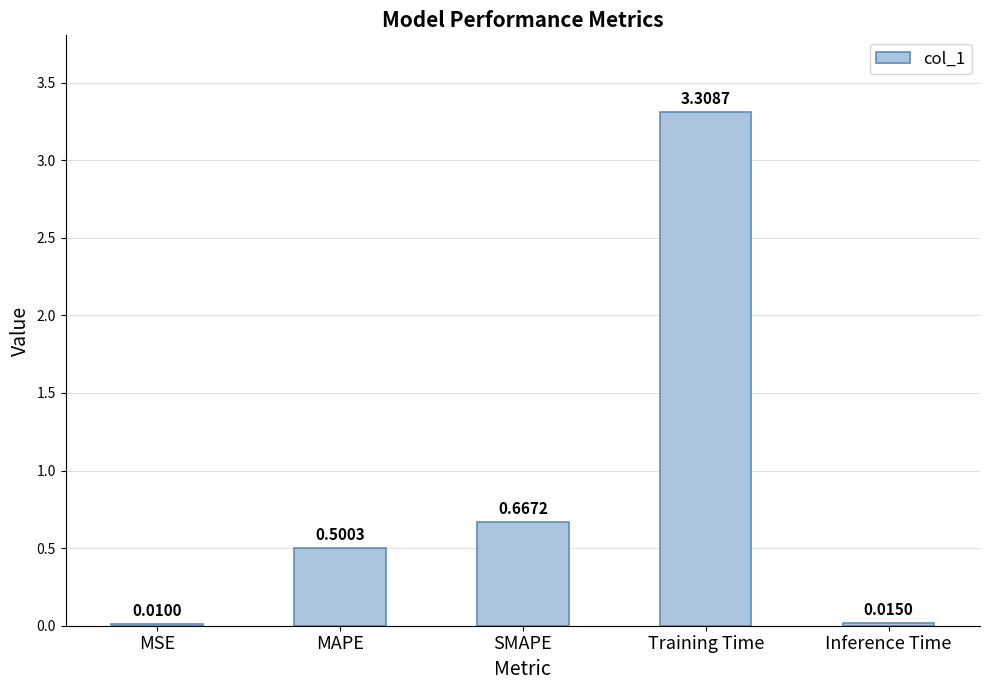

What is the maximum value shown in the chart?

3.3